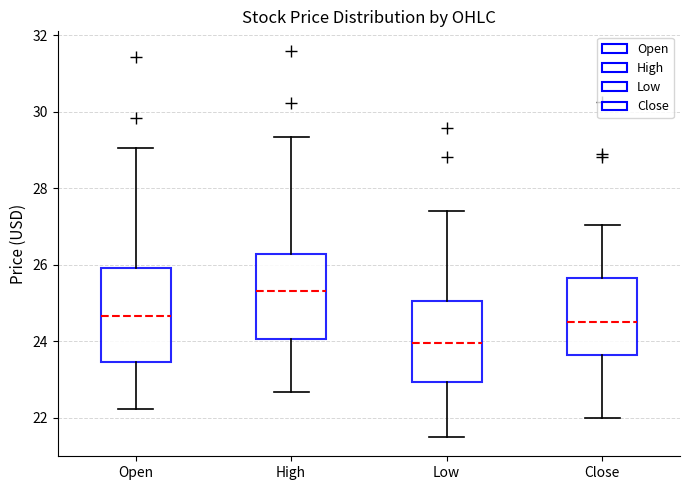

Which box has the lowest median line?

Low